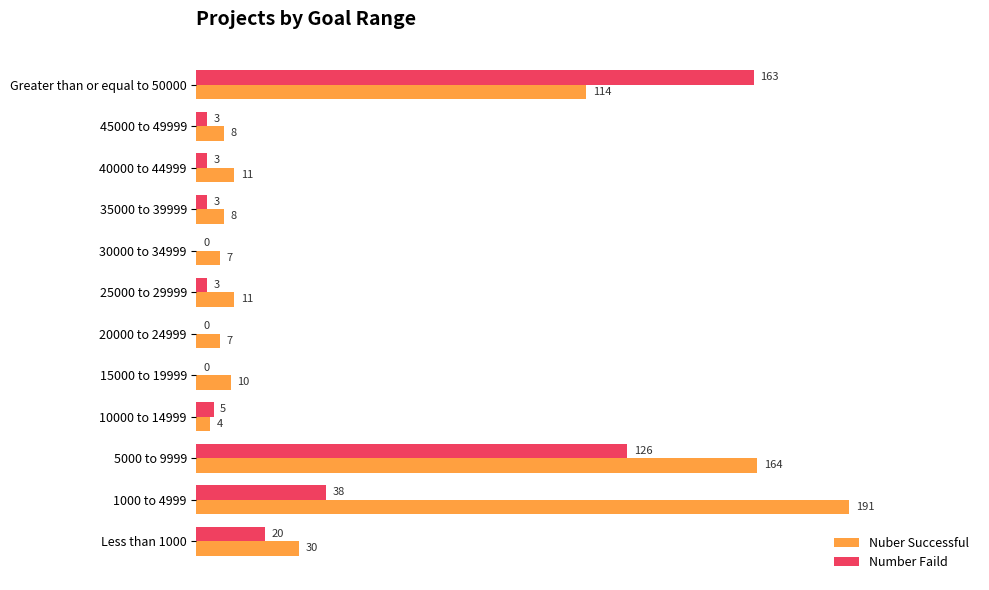

Between 10000 to 14999 and 35000 to 39999, which series saw the biggest shift?

Nuber Successful